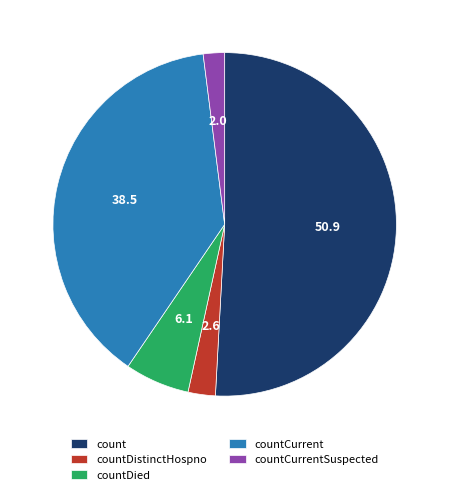

Which category has the biggest portion of the pie?

count